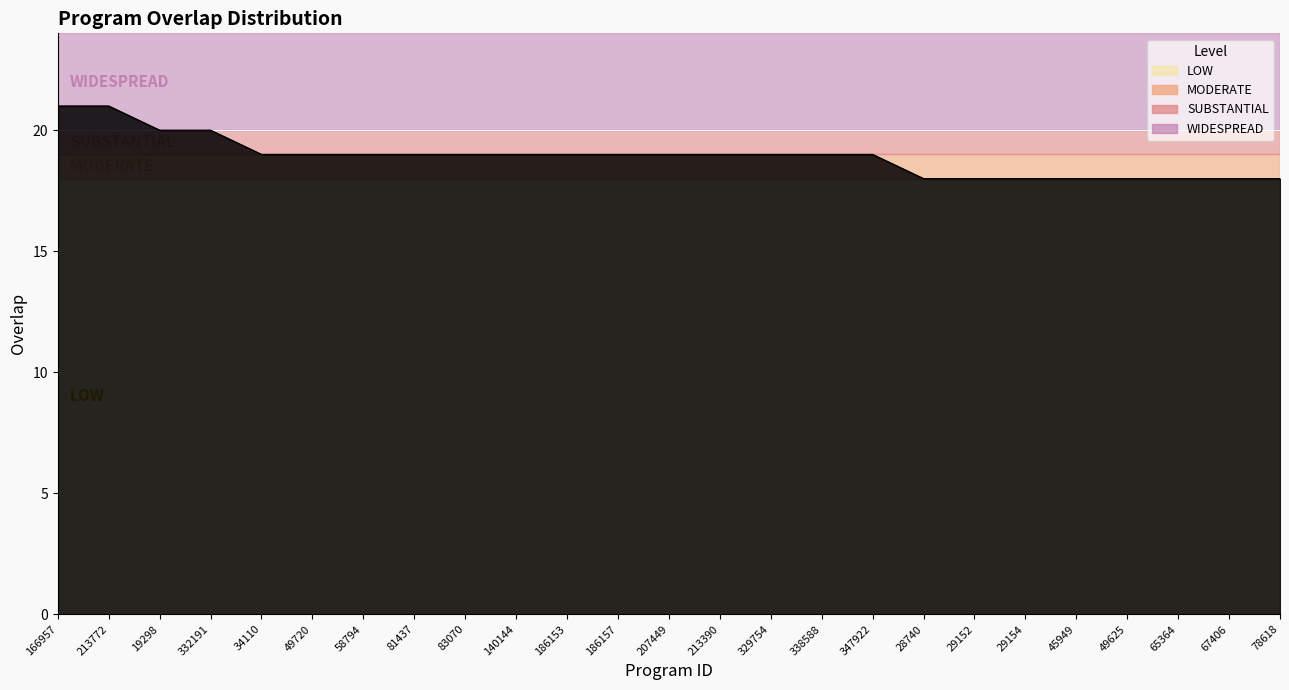

At which label does the data first exceed 19?

166957